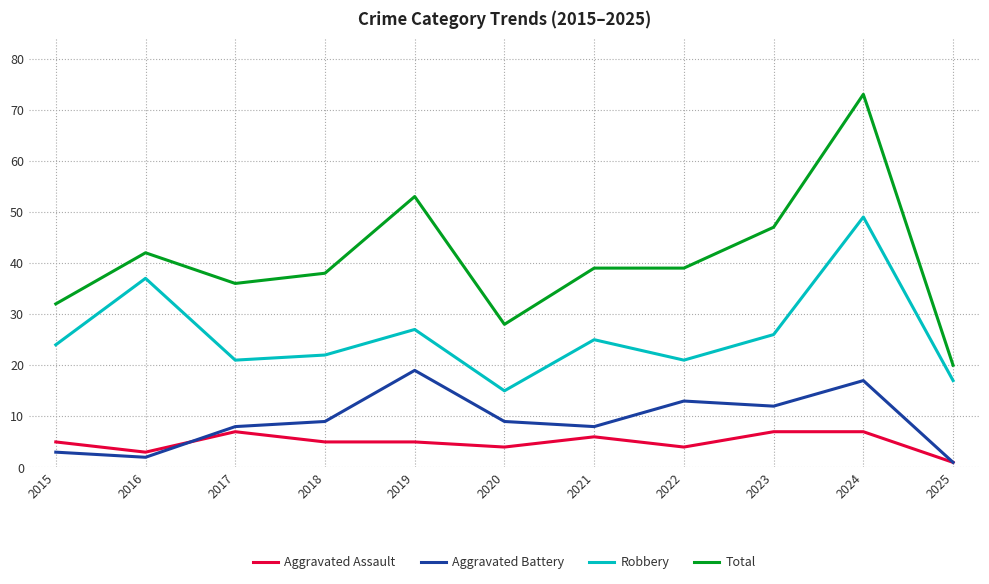

What are all the series names shown in the legend?

Aggravated Assault, Aggravated Battery, Robbery, Total